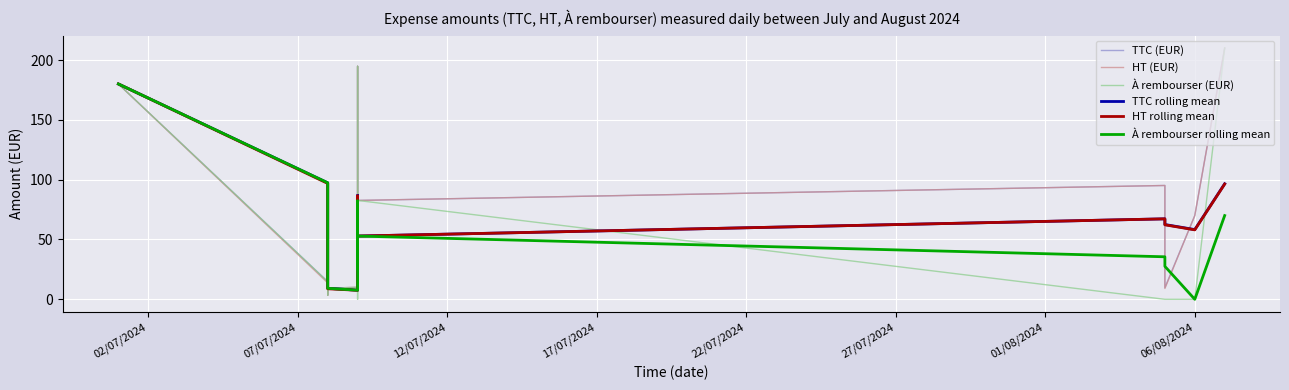

What is the value of the À rembourser (EUR) point at the 3rd from the left?

3.5